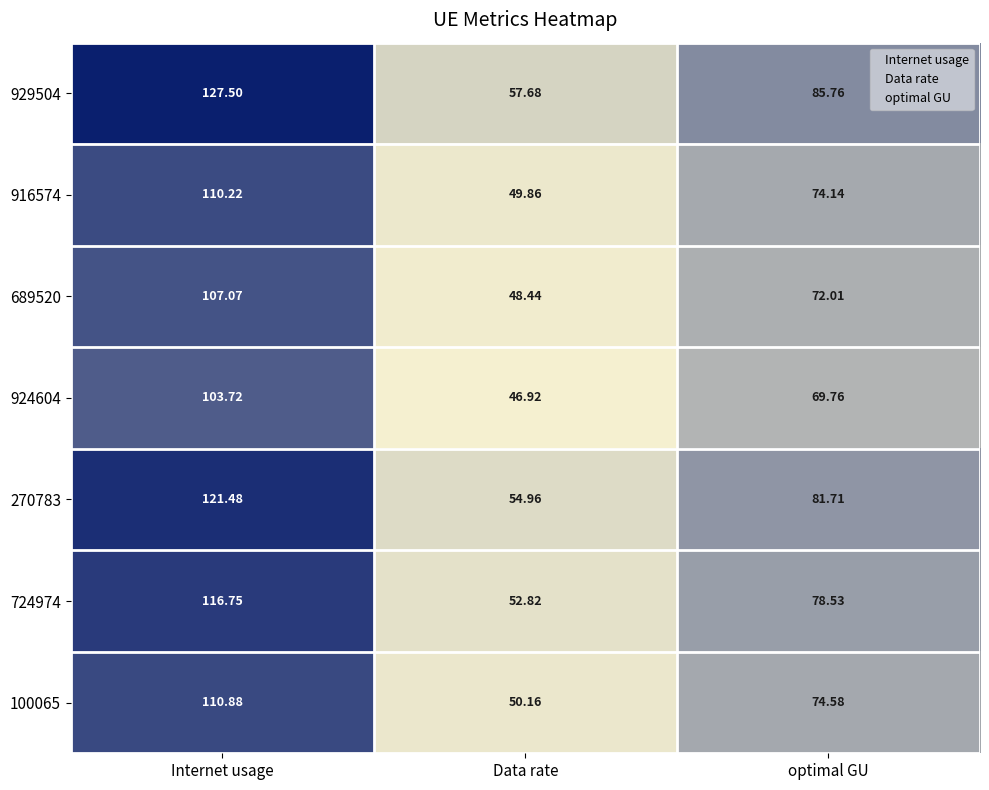

List the series in order of their peak value, lowest first.

924604, 689520, 916574, 100065, 724974, 270783, 929504